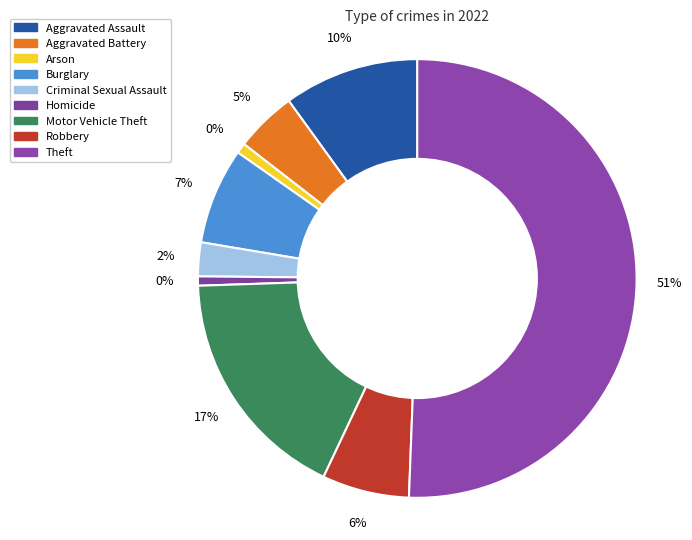

Does Theft represent more than half of the total?

Yes